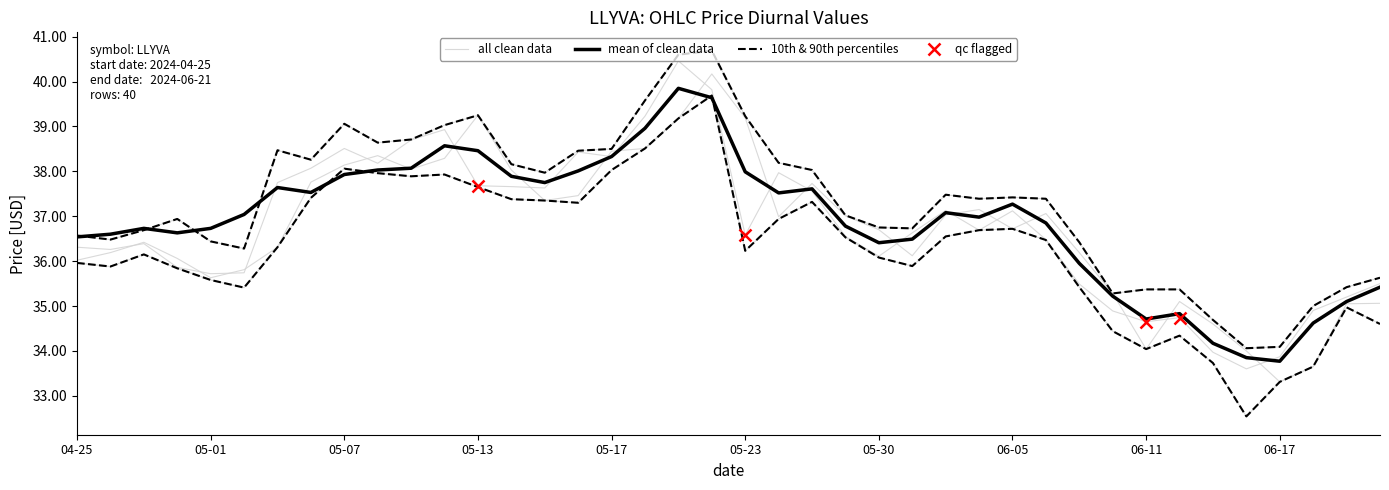

What is the label of the 20th point from the left?

2024-05-22